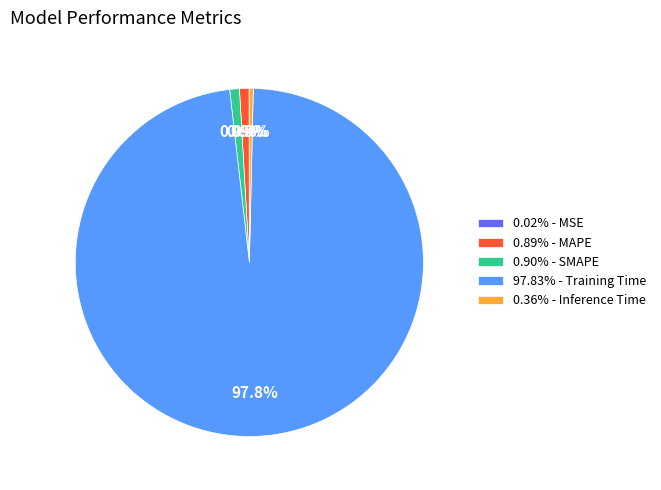

Is there any slice that represents more than half of the pie?

Yes